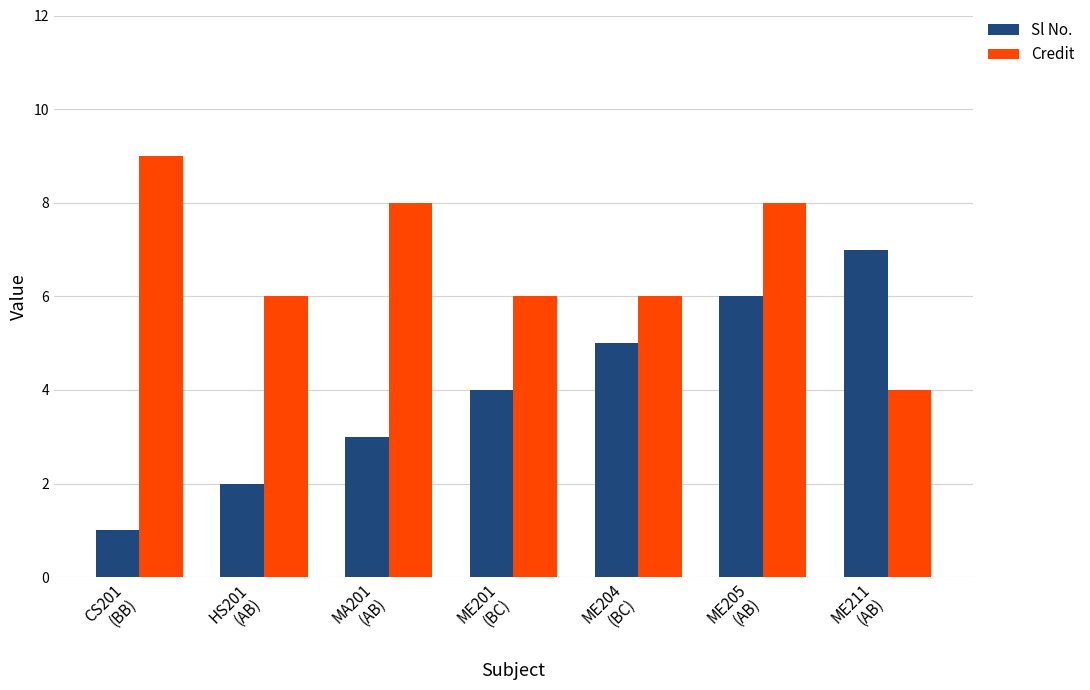

True or false: Credit has a value of 10 at ME204
(BC).

False